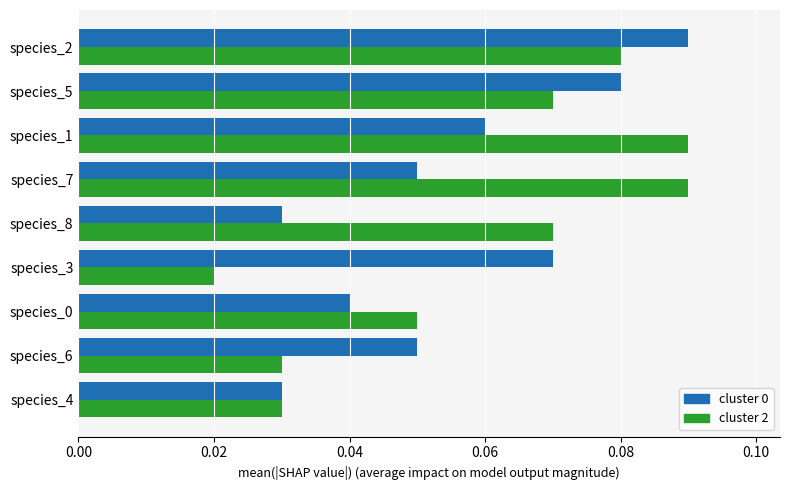

At which label does cluster 0 reach its peak?

species_2